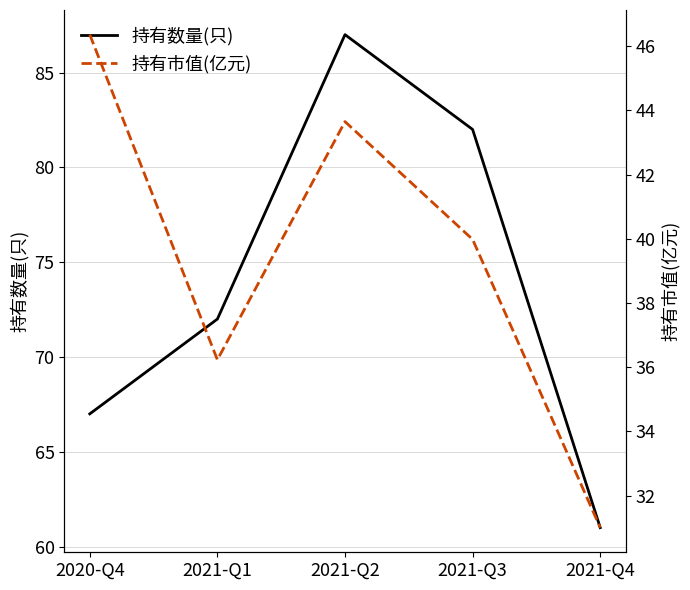

Which label corresponds to the largest value in the chart?

2021-Q2